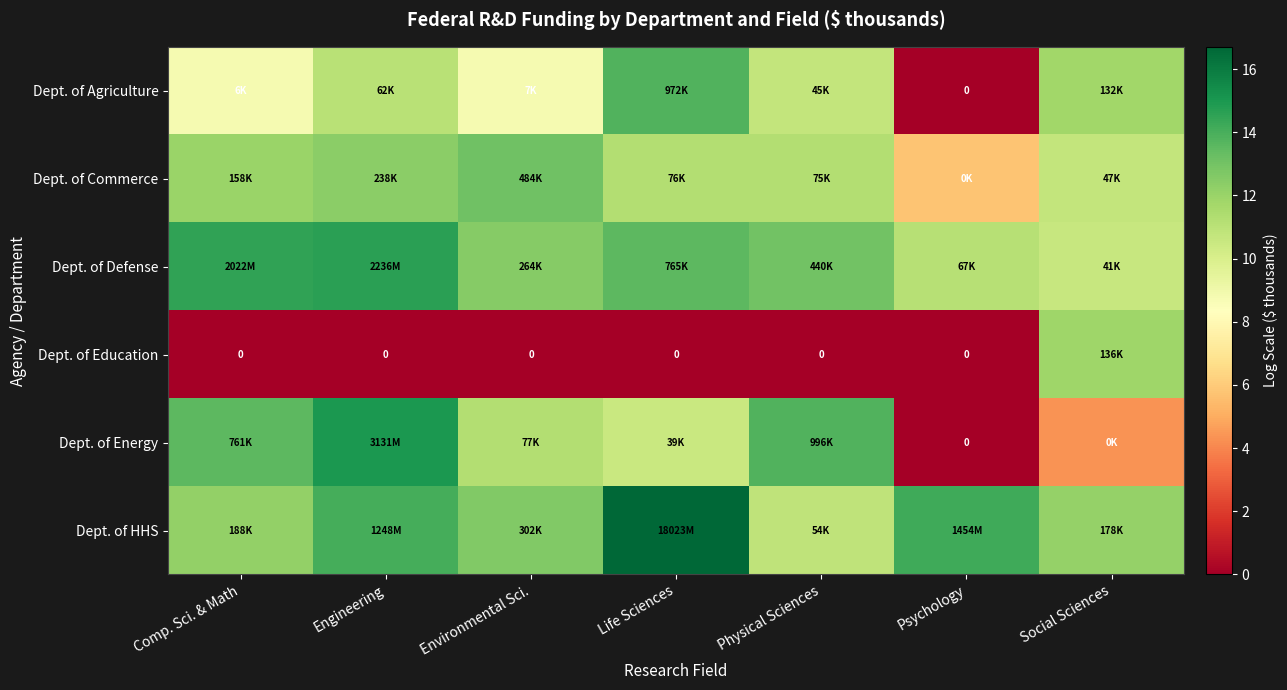

Is the value of Dept. of Defense at Environmental Sci. greater than the value of Dept. of Energy at Social Sciences?

Yes